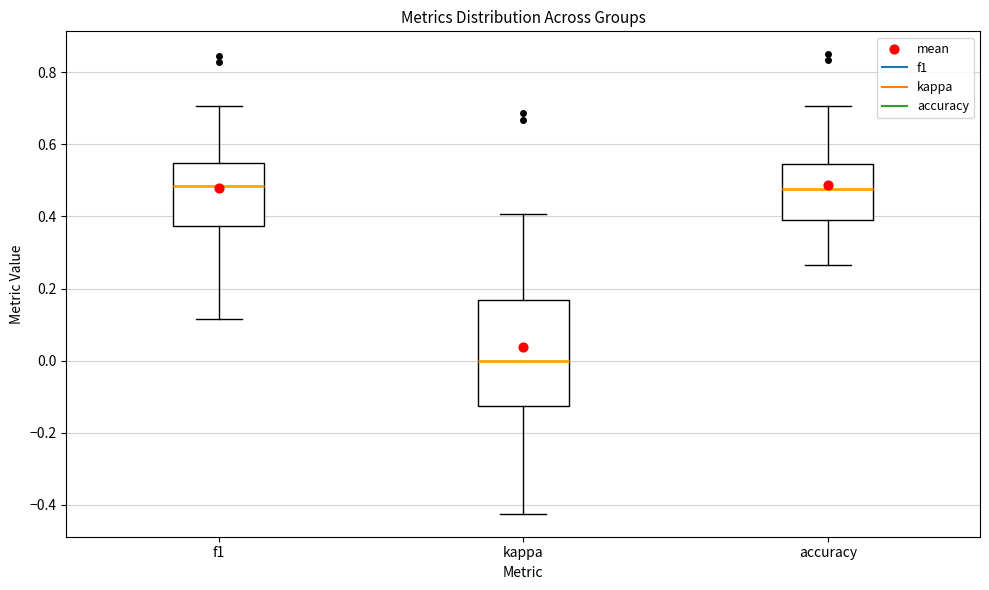

Reading left to right, transcribe this box plot: for each box, give where its median line is, the range the box spans, and where its two whiskers end, as read against the y-axis. The values are not printed on the chart, so give them approximately, as read against the axis.

f1: median 0.48, box 0.38 to 0.54, whiskers 0.12 to 0.70
kappa: median 0.00, box -0.12 to 0.16, whiskers -0.42 to 0.40
accuracy: median 0.48, box 0.40 to 0.54, whiskers 0.26 to 0.70